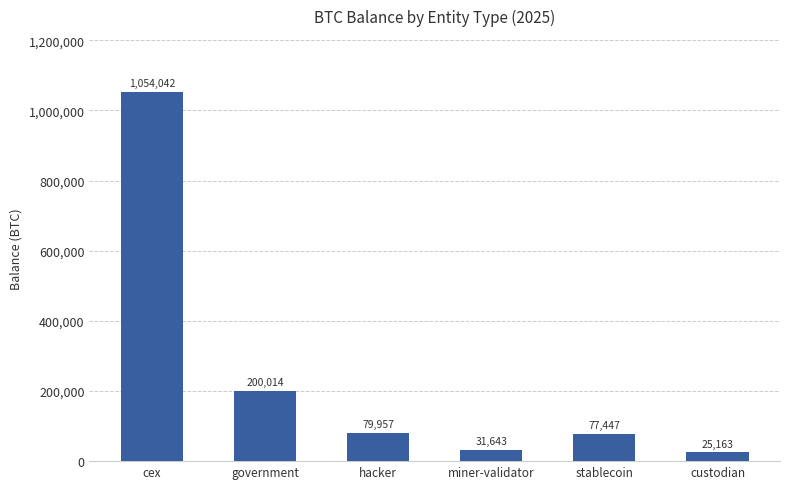

Where does the data first go above 79957?

cex